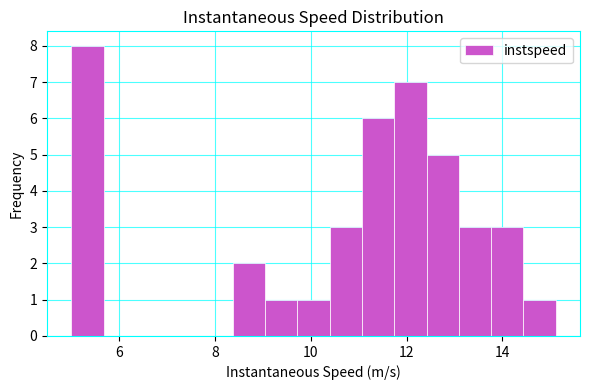

Read against the x-axis, roughly where is the centre of the tallest bar?

5.4